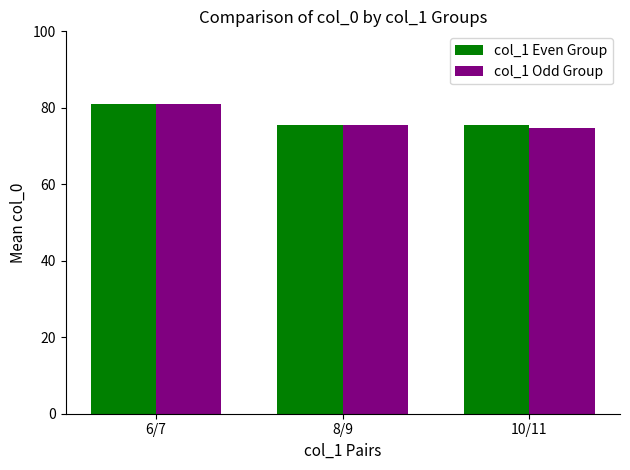

Reading right to left, transcribe all the data shown in this chart.

col_1 Even Group: 75.5	75.5	81.0
col_1 Odd Group: 74.6	75.5	81.0